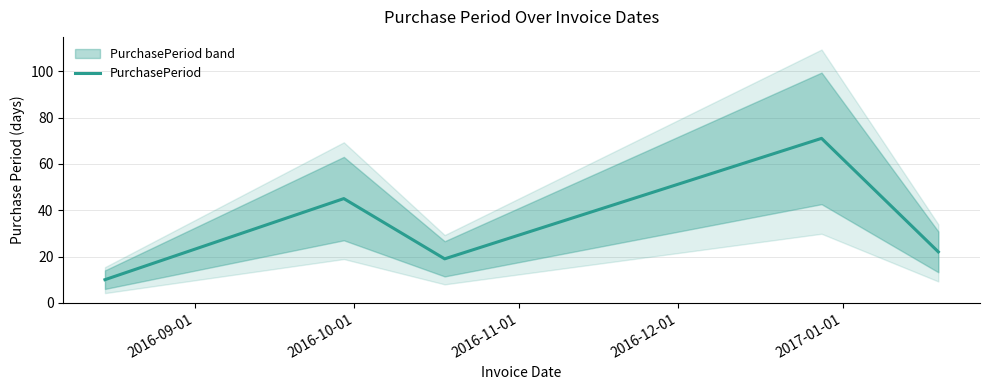

Reading left to right, transcribe all the data shown in this chart.

10	45	19	71	22